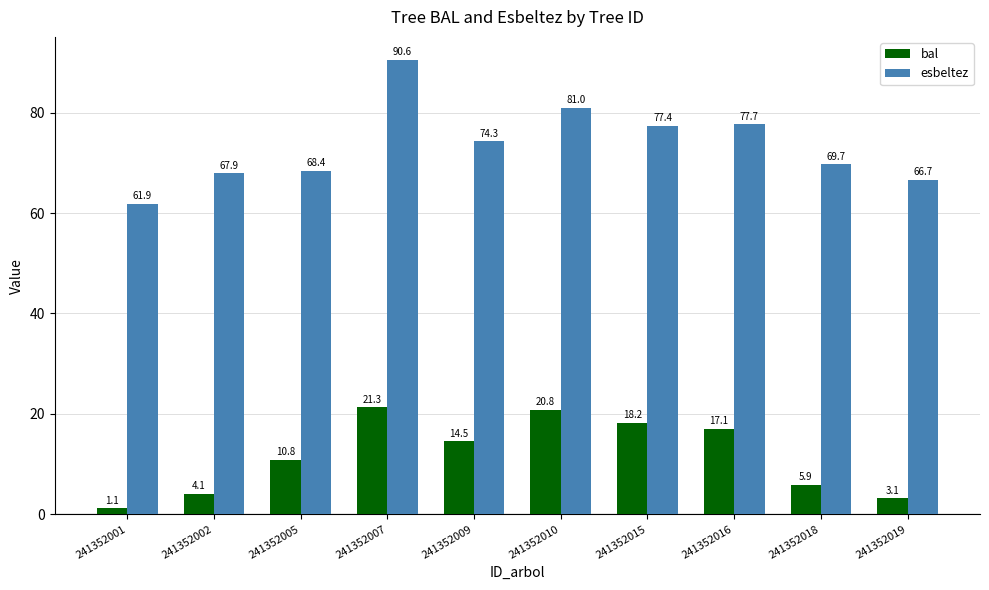

The esbeltez series shows 67.9 at 241352002. True or false?

True